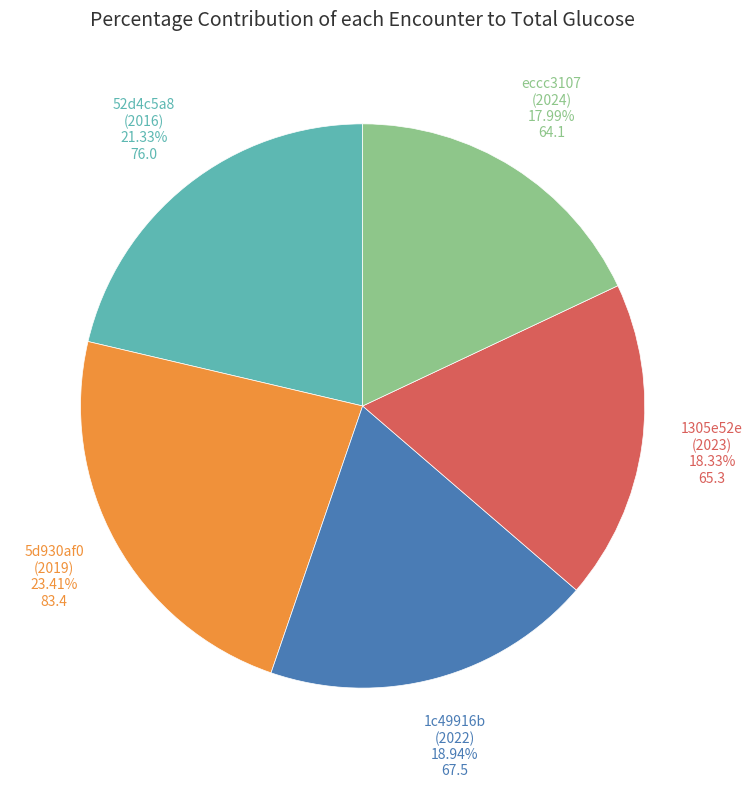

Does any single category account for the majority?

No